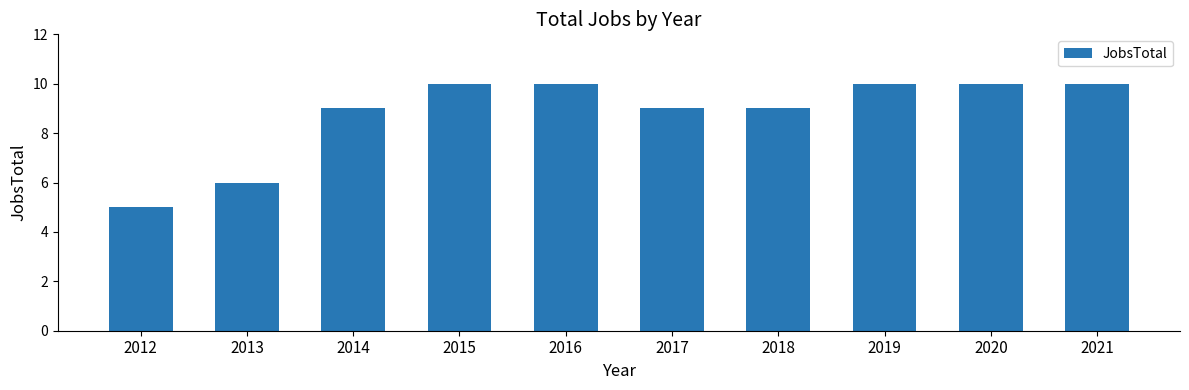

Which category has the lowest value across all series?

2012